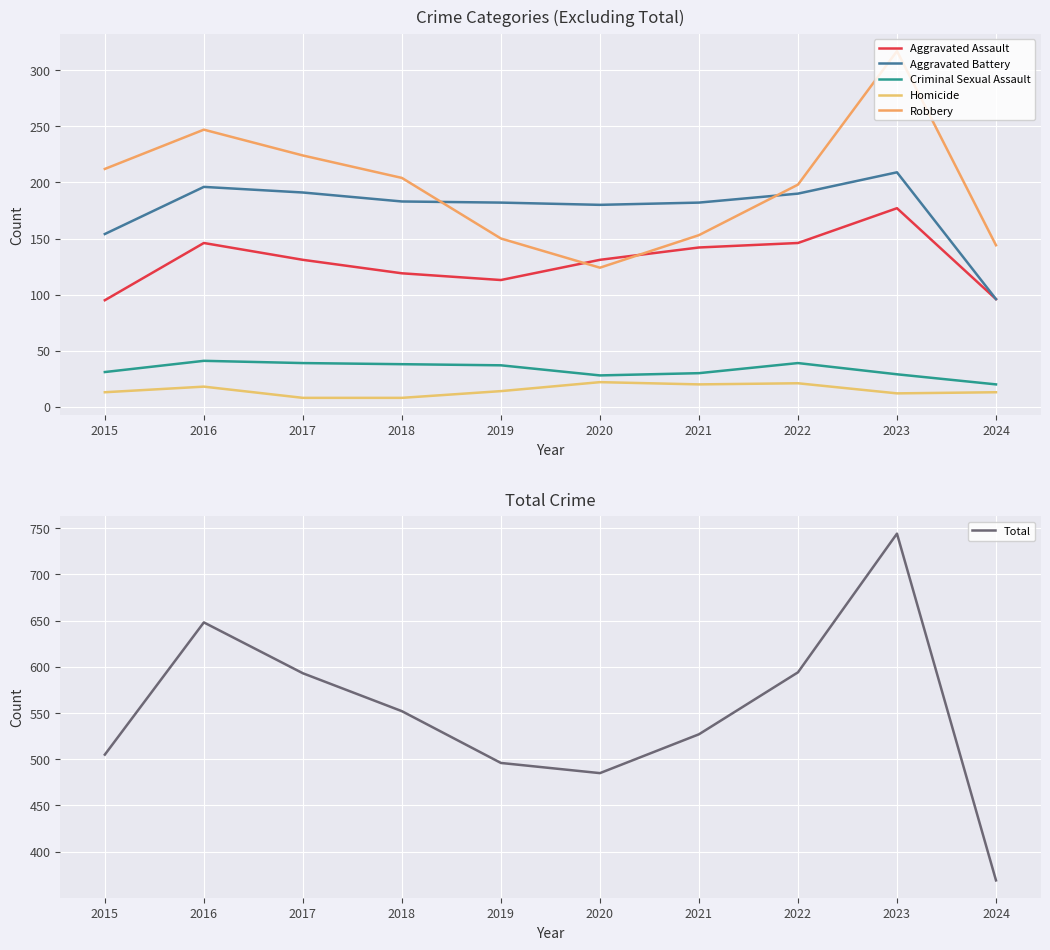

The Criminal Sexual Assault series shows 38 at 2018. True or false?

True